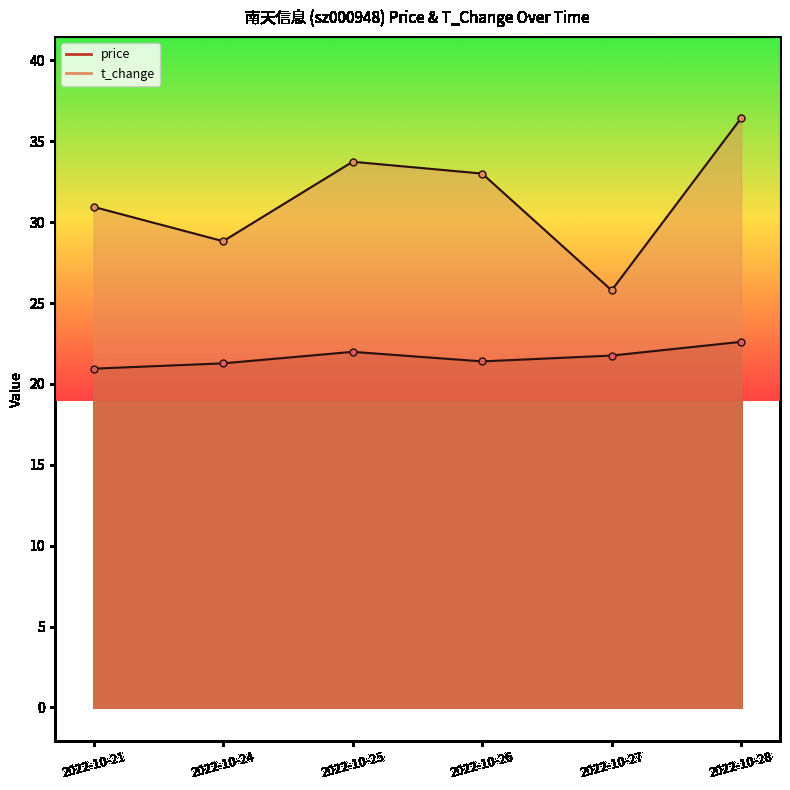

What is the difference between the maximum and minimum values in the price series?

1.7